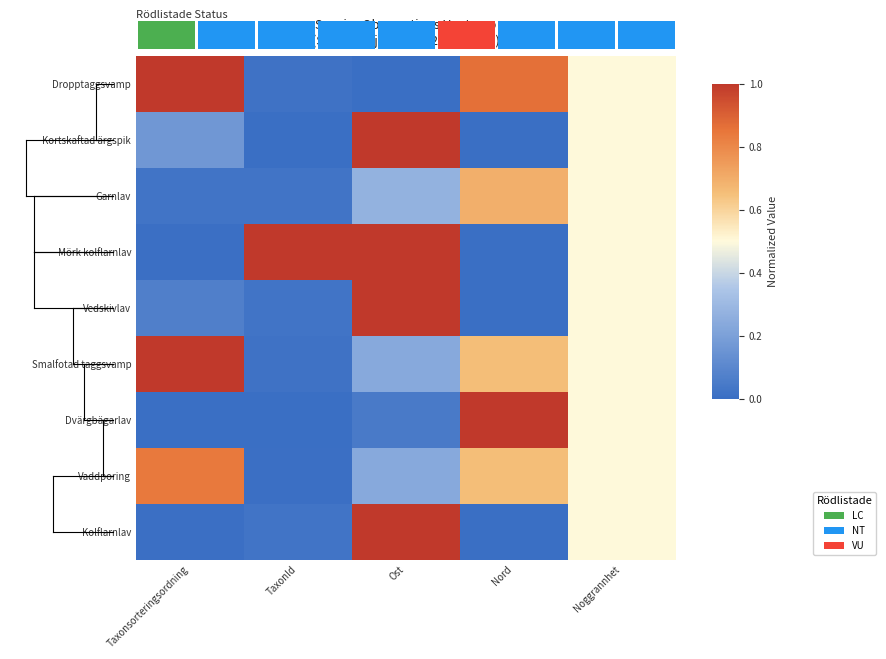

What is the spread (max minus min) of values at Ost?

1.0